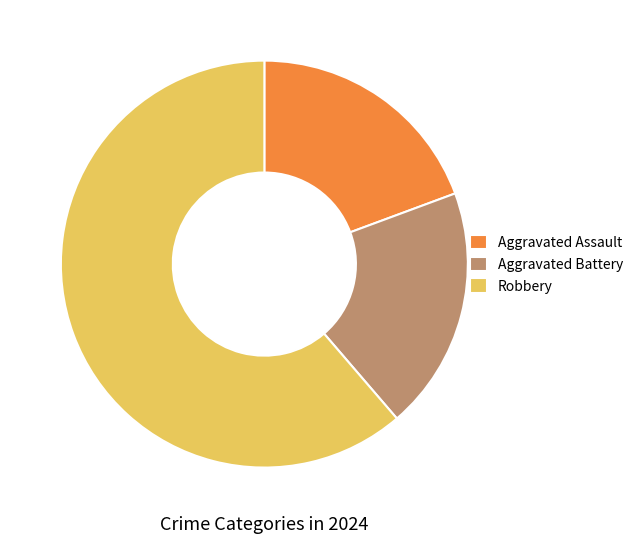

How many segments does this pie chart have?

3